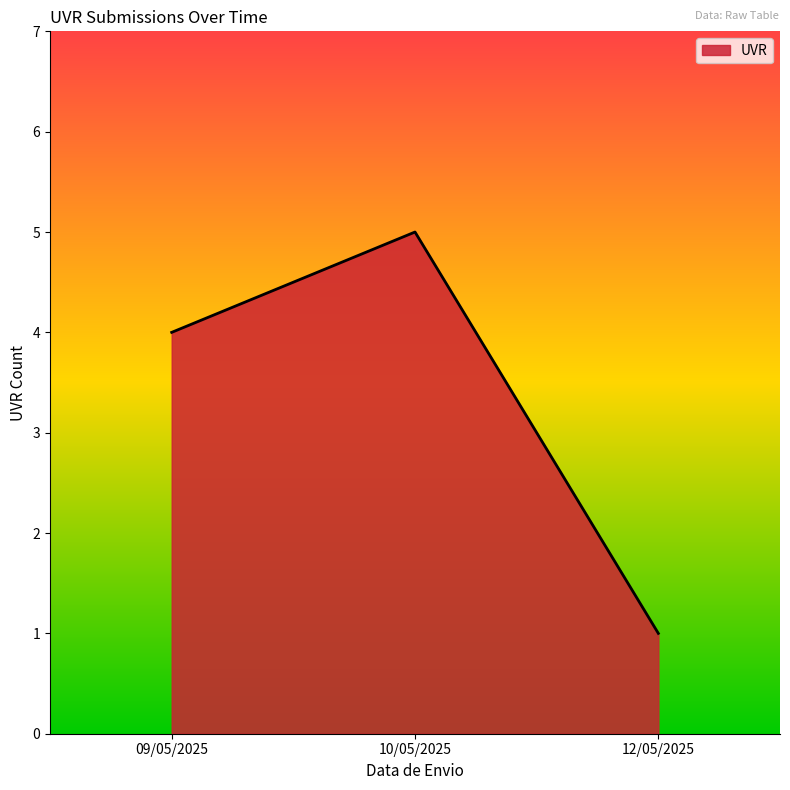

What is the approximate value at 09/05/2025?

4